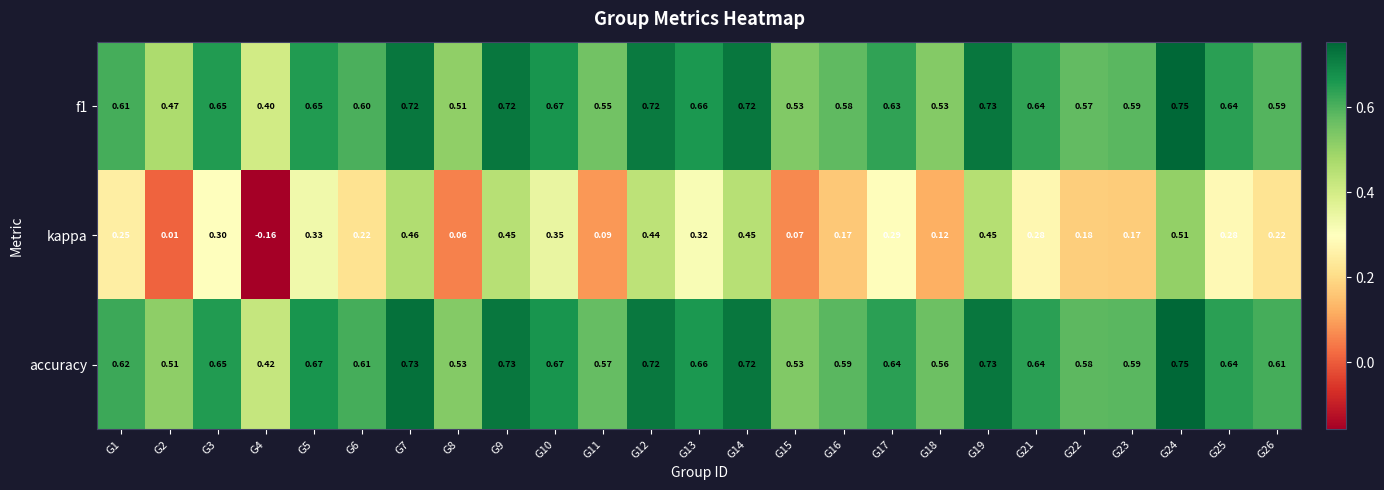

Which series has the largest total across all categories?

accuracy